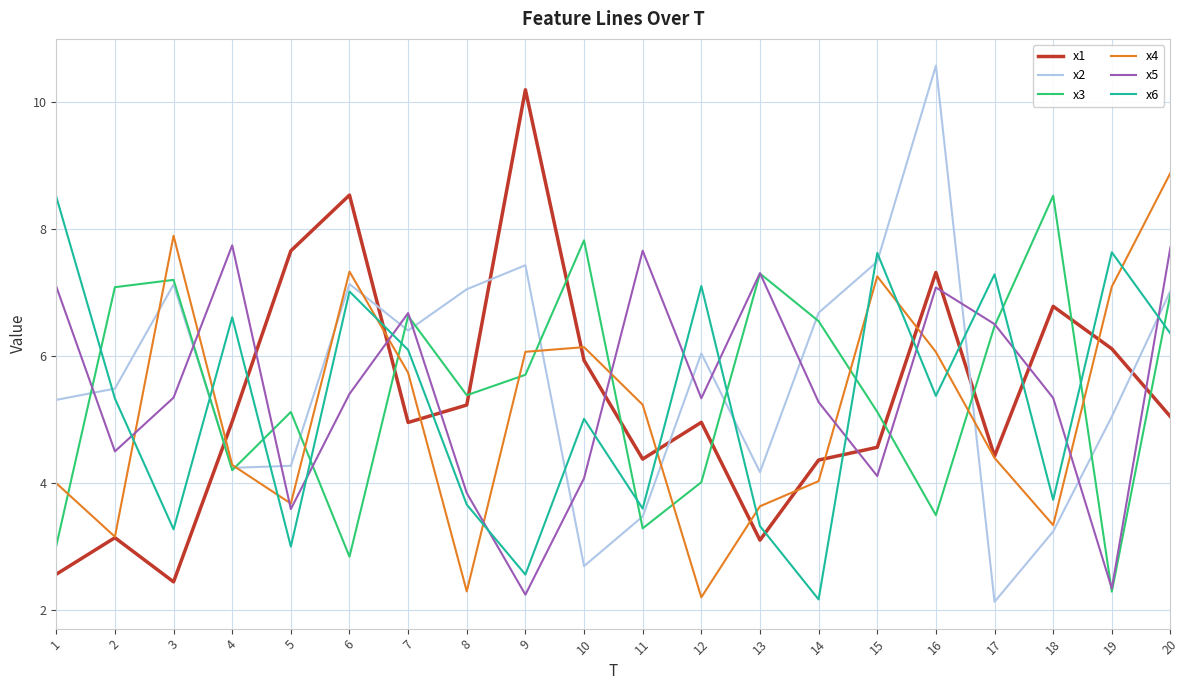

Between 4 and 19, which series saw the biggest shift?

x5